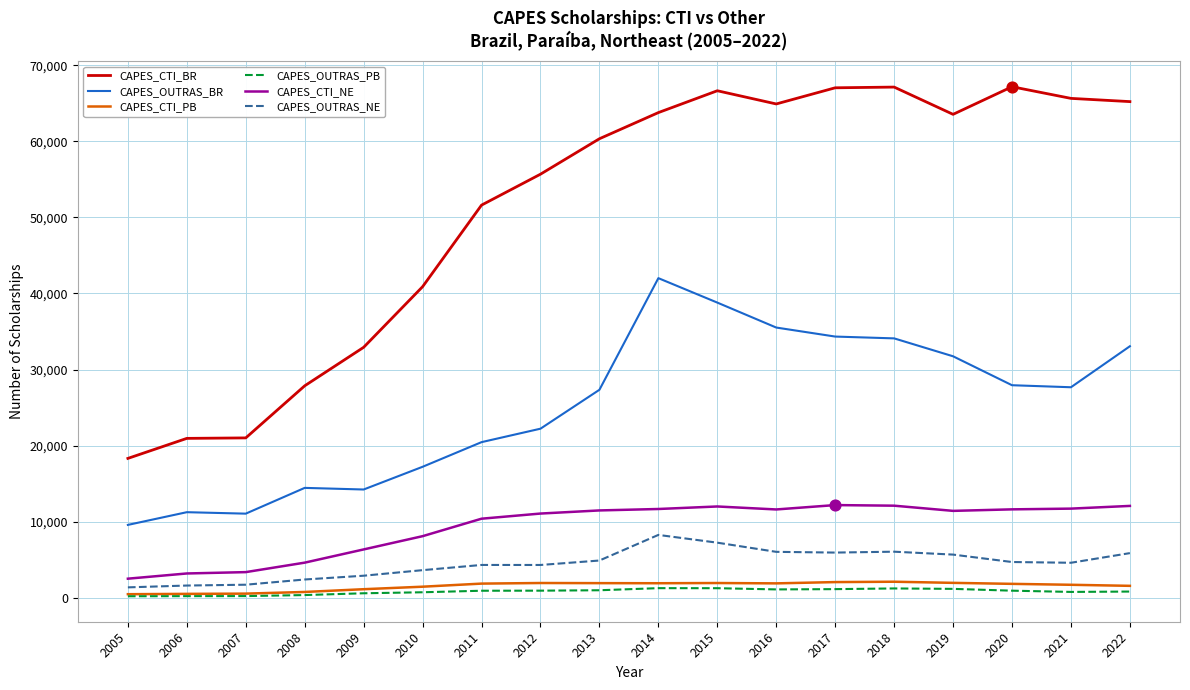

Which series has the widest spread of values?

CAPES_CTI_BR